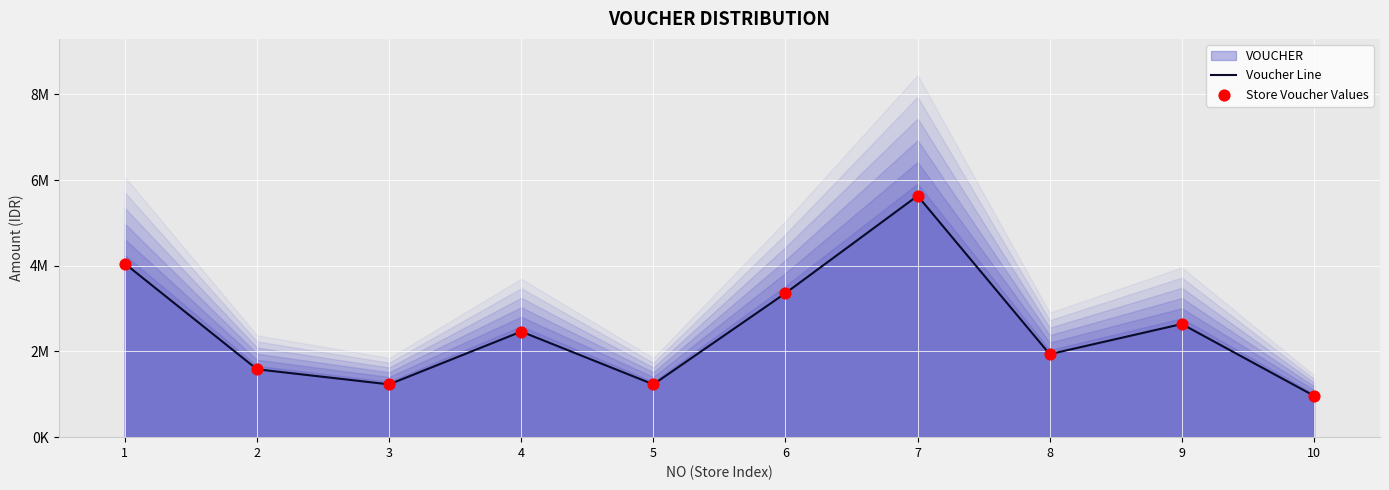

What are all the series names shown in the legend?

Voucher Line, Store Voucher Values